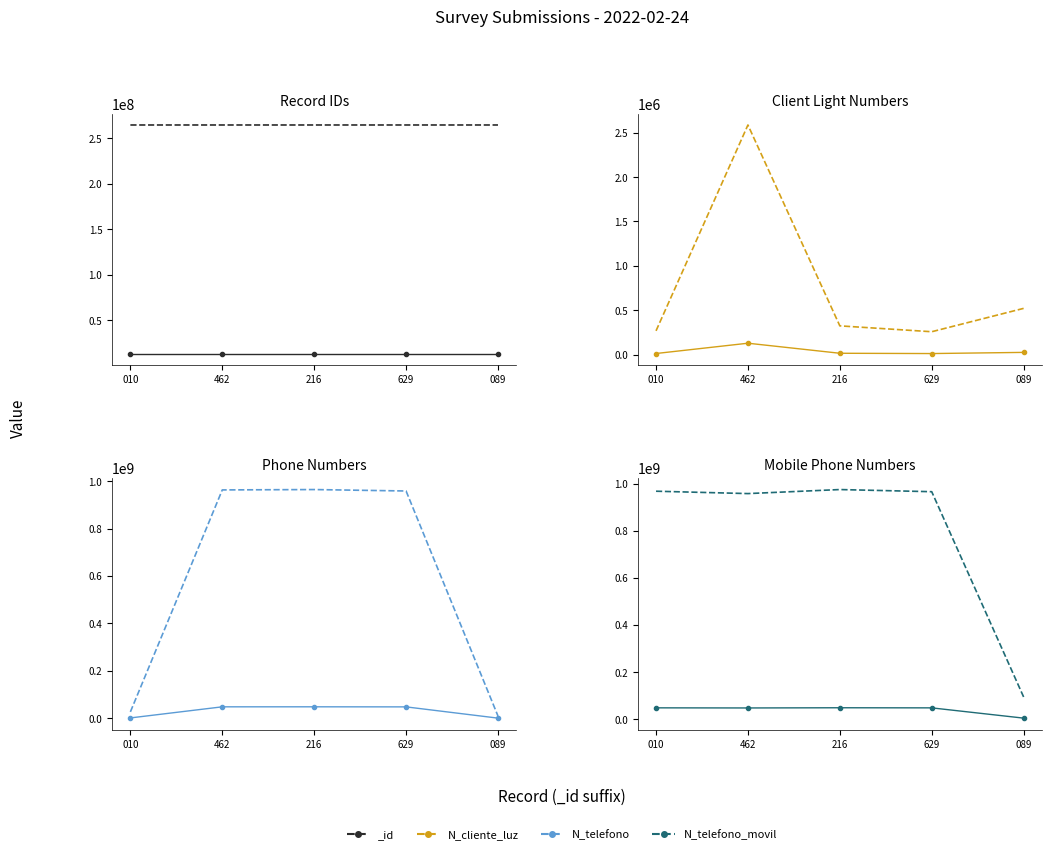

Which has a higher value, 629 or 462?

462